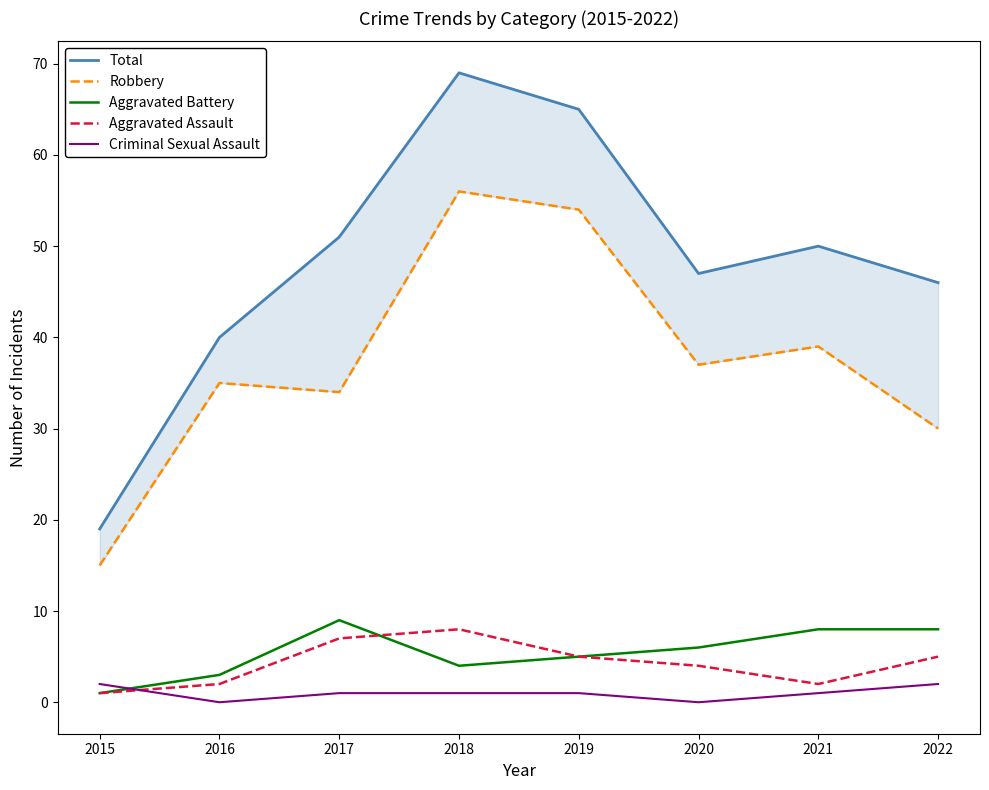

At which category is the sum across all series the highest?

2018